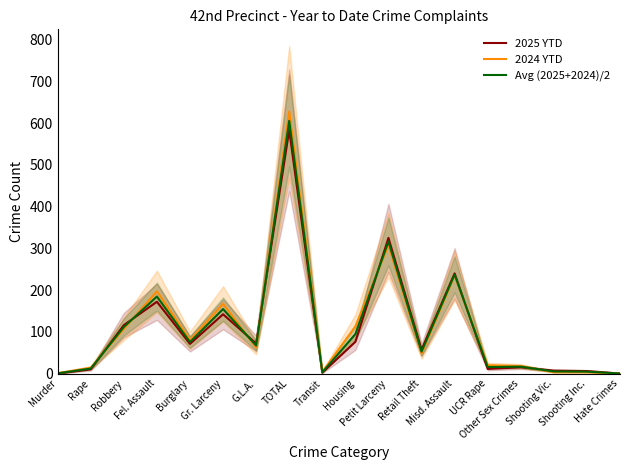

Reading right to left, list all the values displayed in this chart.

2025 YTD: 0.0	6.0	7.0	15.0	11.0	240.0	57.0	325.0	76.0	2.0	583.0	72.0	142.0	71.0	172.0	116.0	10.0	0.0
2024 YTD: 0.0	3.0	3.0	18.0	20.0	235.0	48.0	308.0	113.0	4.0	628.0	62.0	167.0	80.0	197.0	107.0	14.0	1.0
Avg (2025+2024)/2: 0.0	4.5	5.0	16.5	15.5	237.5	52.5	316.5	94.5	3.0	605.5	67.0	154.5	75.5	184.5	111.5	12.0	0.5